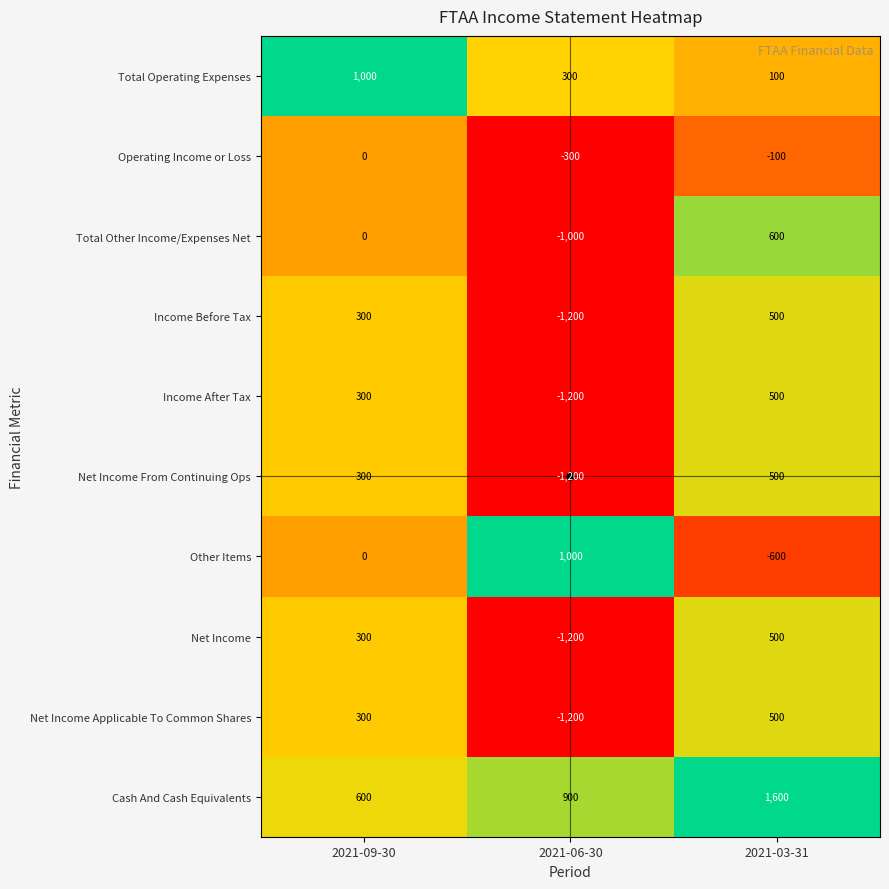

Rank the categories by Operating Income or Loss value from lowest to highest.

2021-06-30, 2021-03-31, 2021-09-30